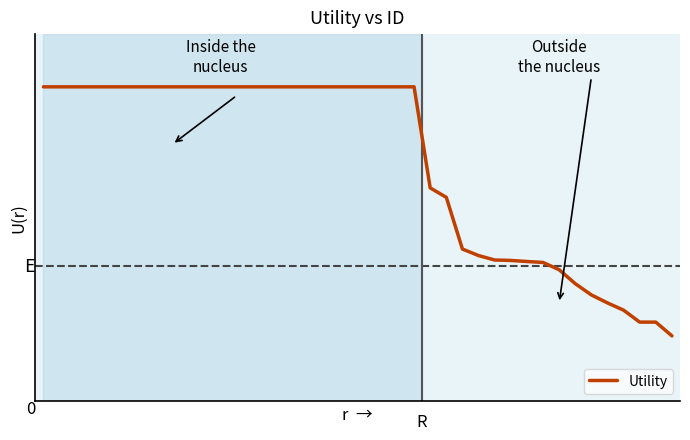

Is this an area chart (filled region under the line)?

No